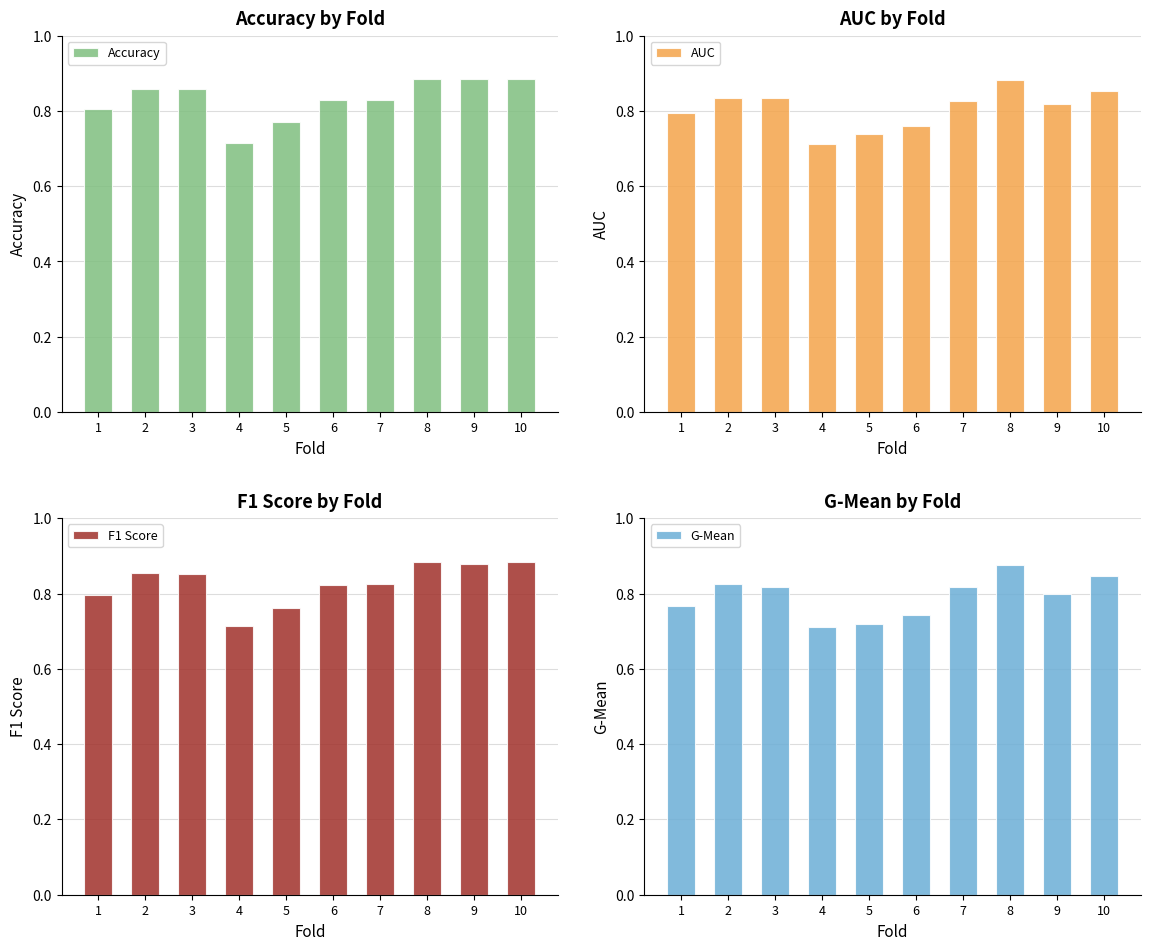

What is the greatest value displayed?

0.9